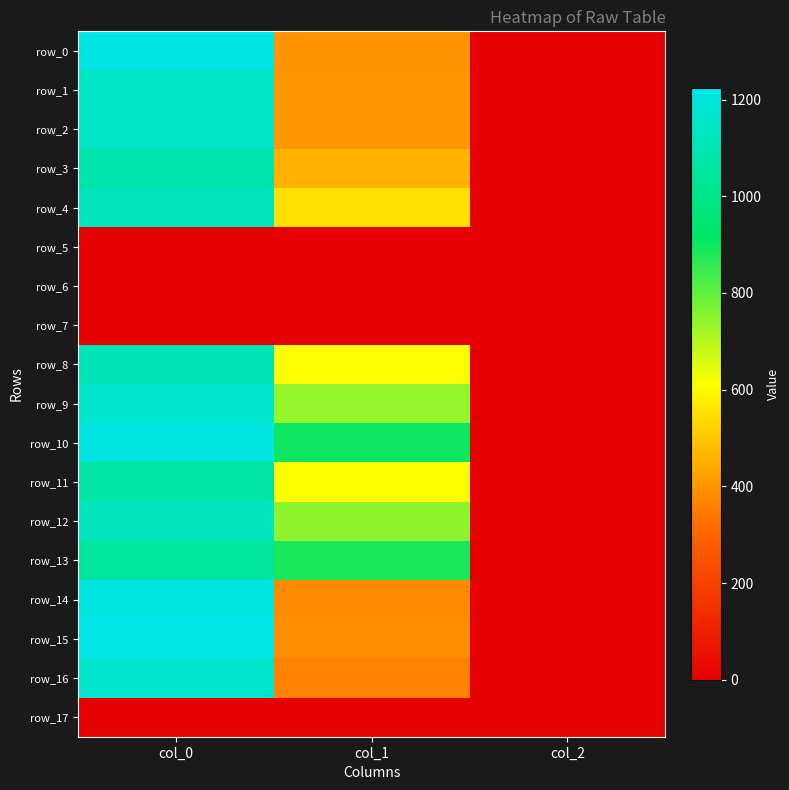

What is the sum of the row_13 values at col_2 and col_0?

1048.7